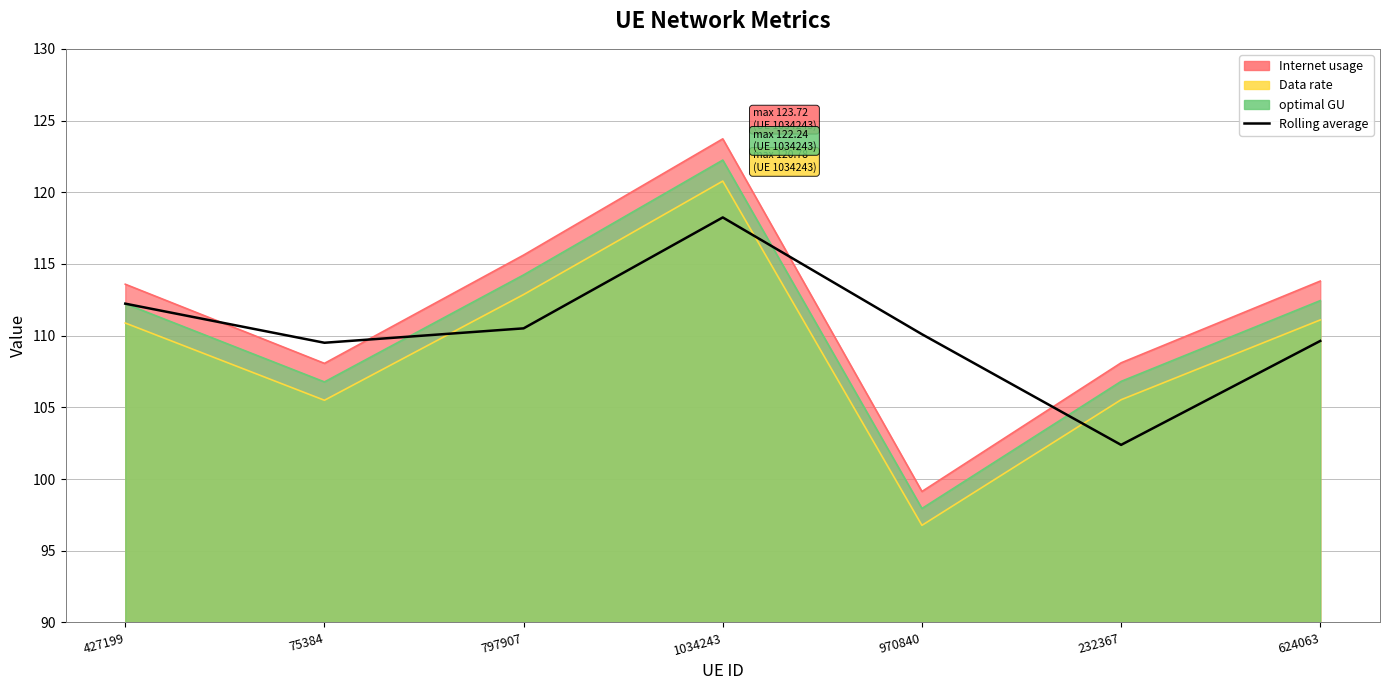

Is it true that the value at 624063 is 109.6?

True